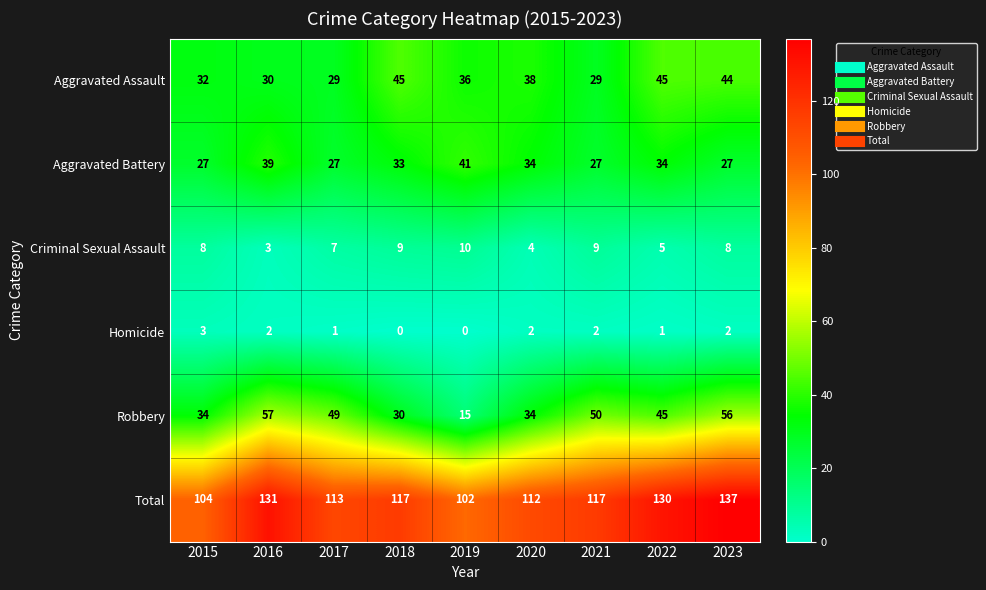

Rank the series by their maximum value, from lowest to highest.

Homicide, Criminal Sexual Assault, Aggravated Battery, Aggravated Assault, Robbery, Total